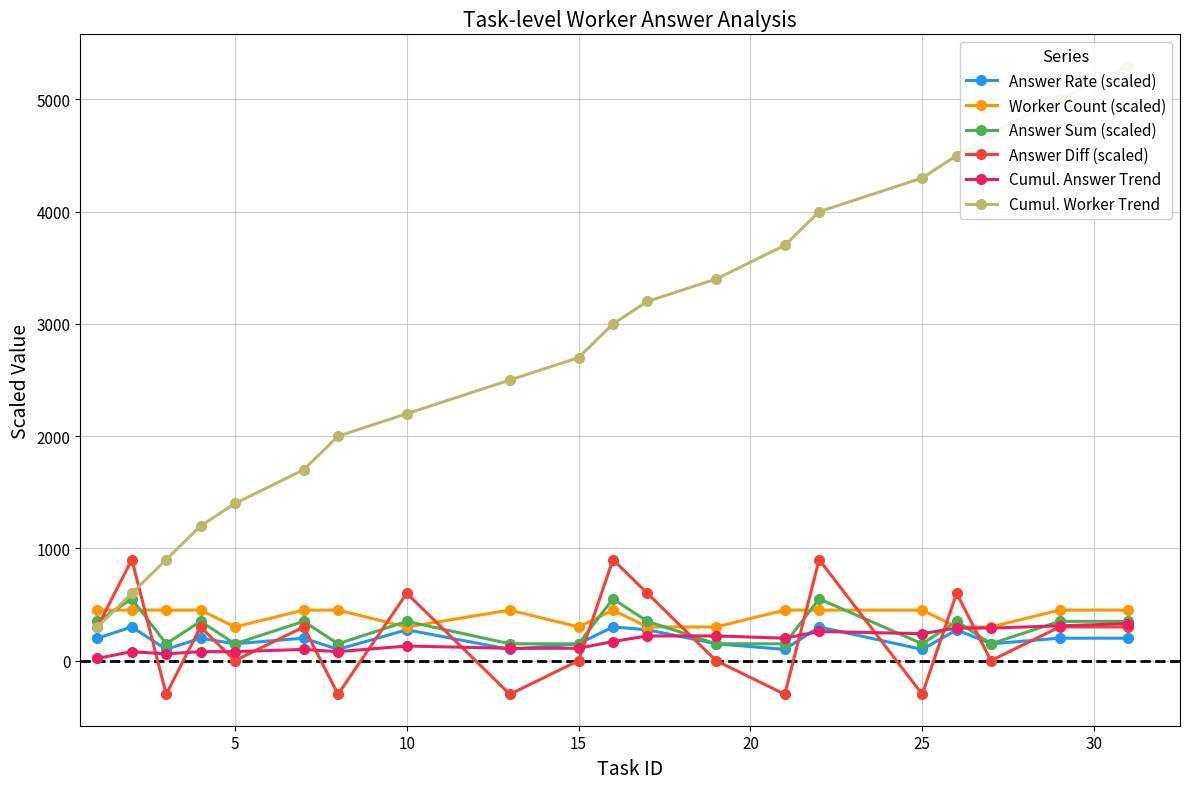

What is the difference between the maximum and second lowest values in the Worker Count (scaled) series?

150.0